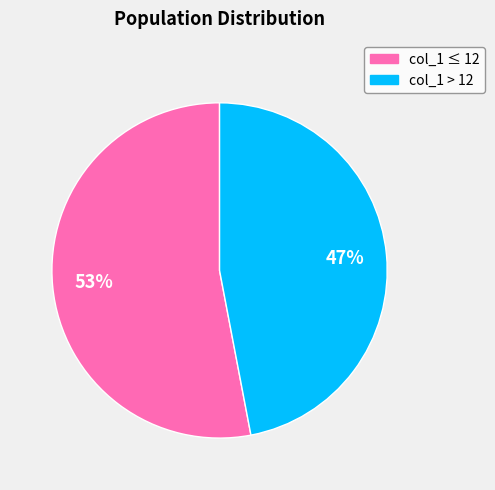

To the nearest percent, what is the difference between the largest and smallest slice percentages?

6%